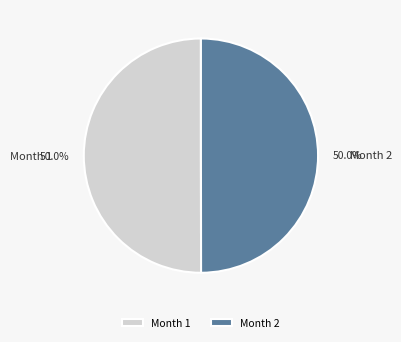

What percentage do Month 2 and Month 1 together represent?

100.0%